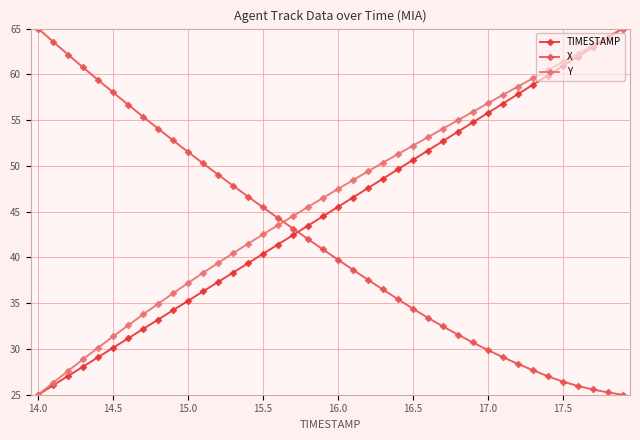

What is the value of the TIMESTAMP point at the 15th from the left?

39.4